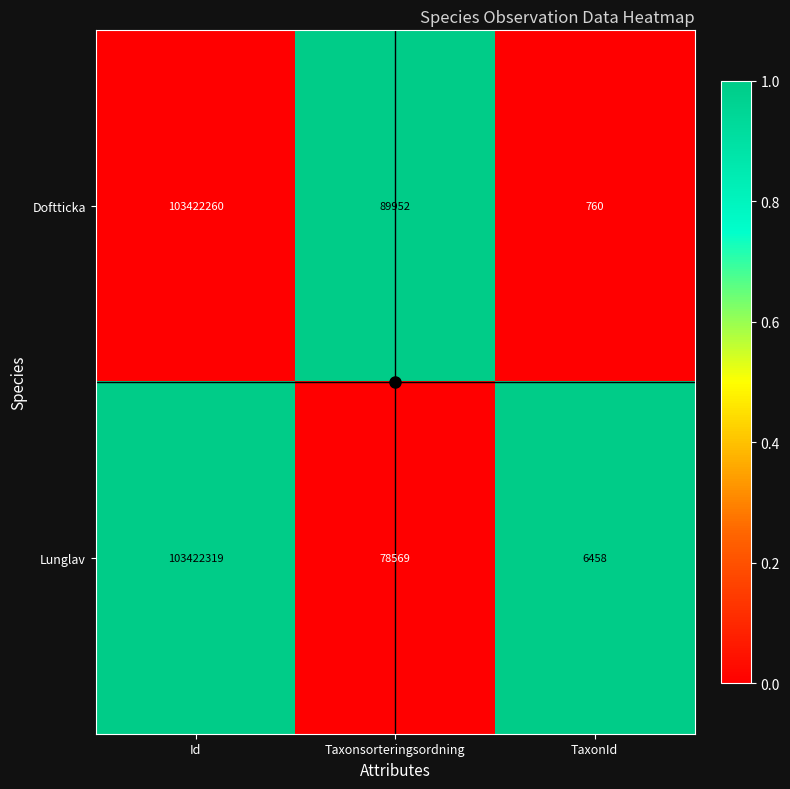

What is the difference between the highest and lowest values at TaxonId?

5698